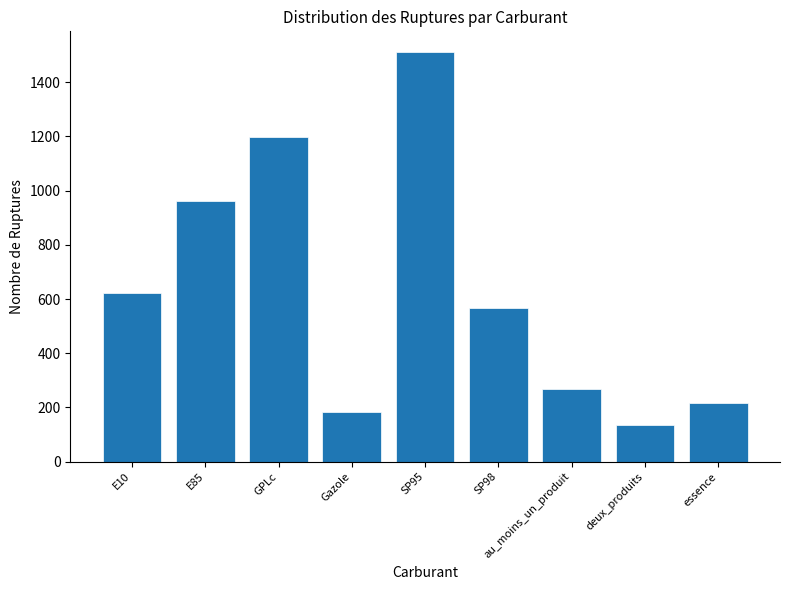

Are the bars grouped side by side (vs. stacked)?

No